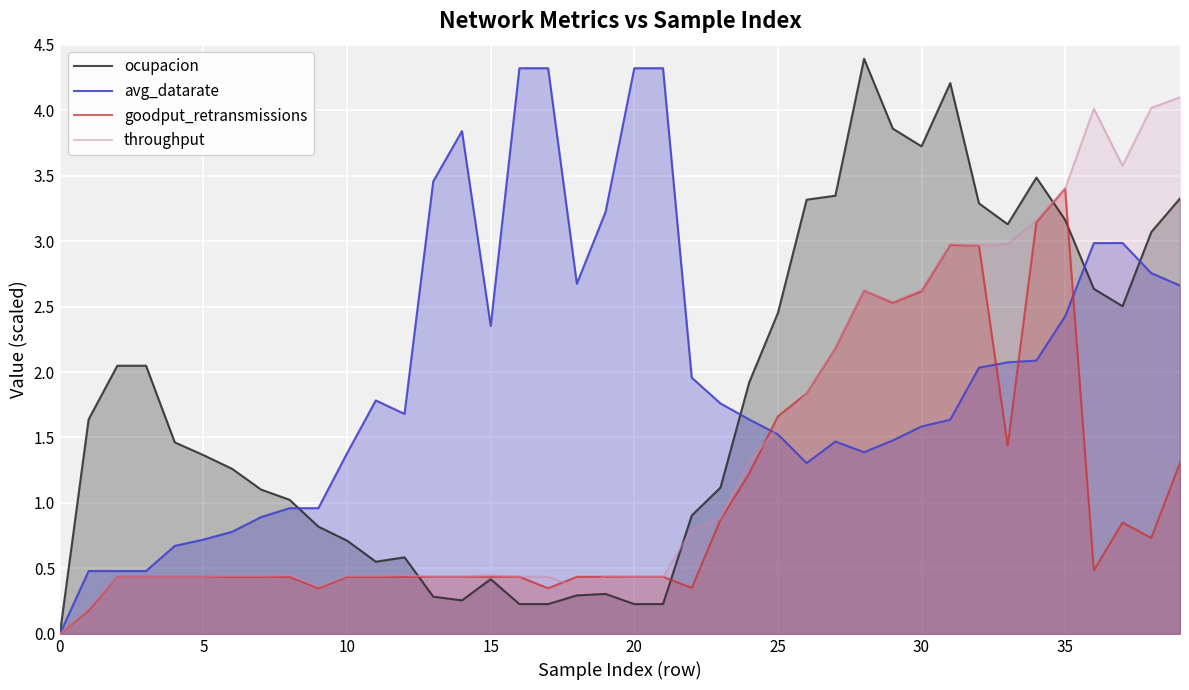

Rank the series by their maximum value, from highest to lowest.

ocupacion, avg_datarate, throughput, goodput_retransmissions